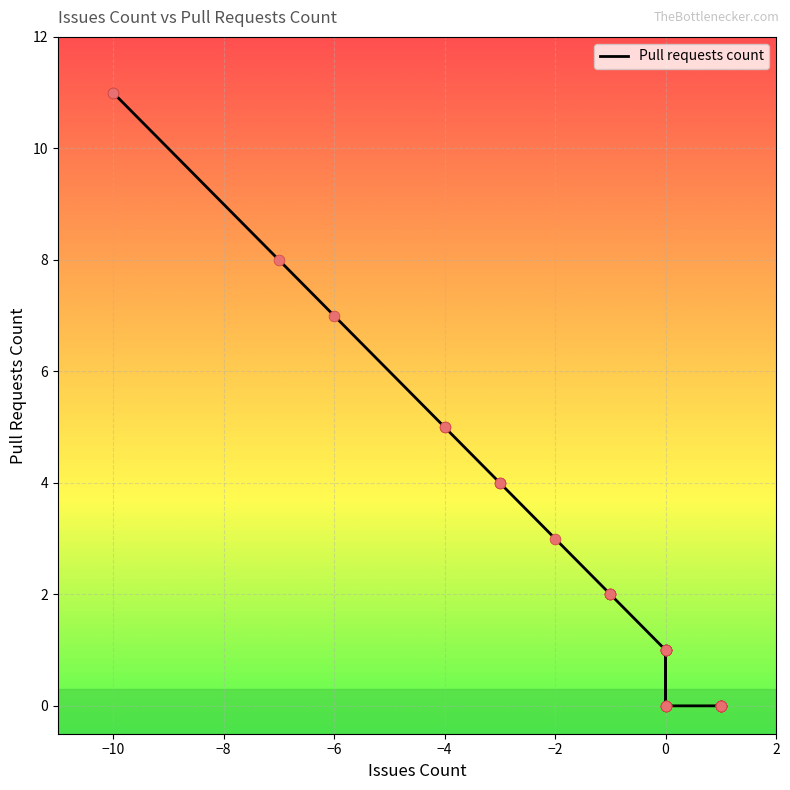

Which has a higher value, 0 or -1?

-1